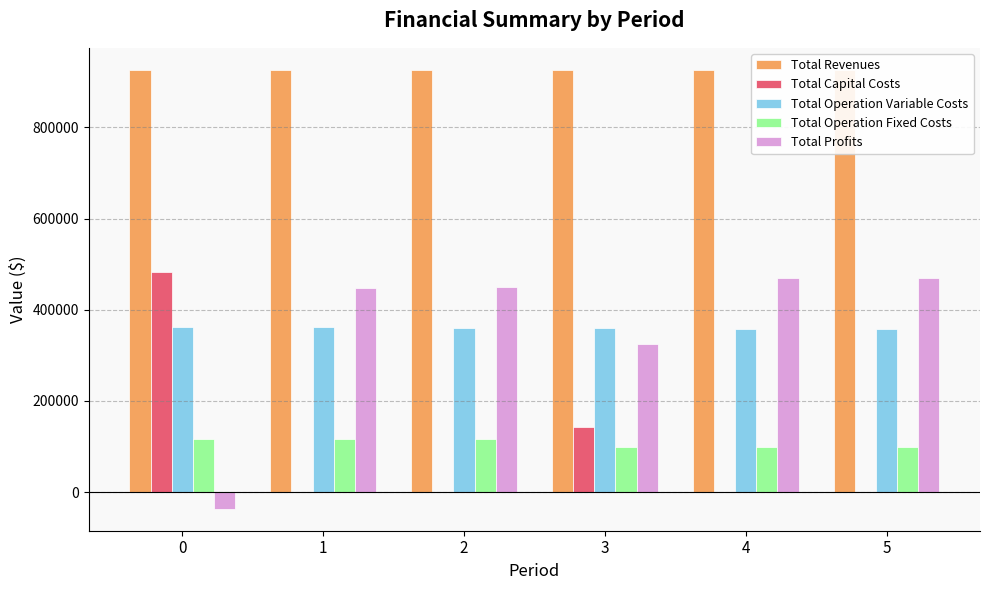

What is the minimum value for Total Operation Fixed Costs?

98503.5